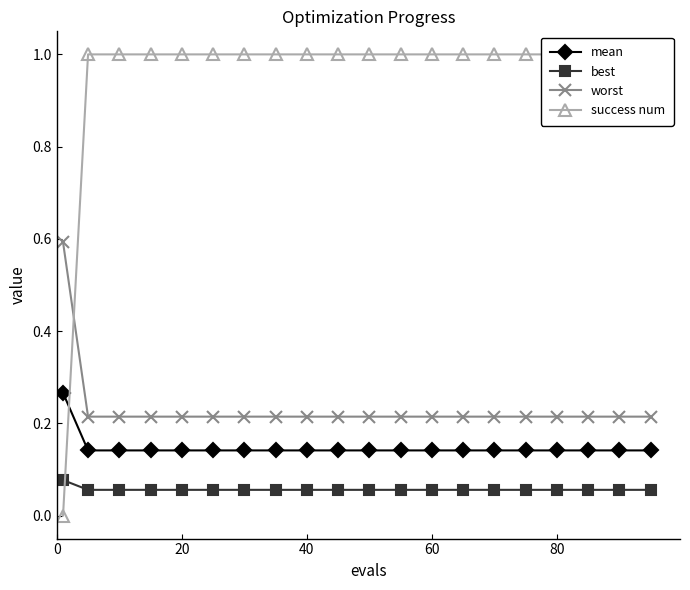

Which series has the largest total across all categories?

success num